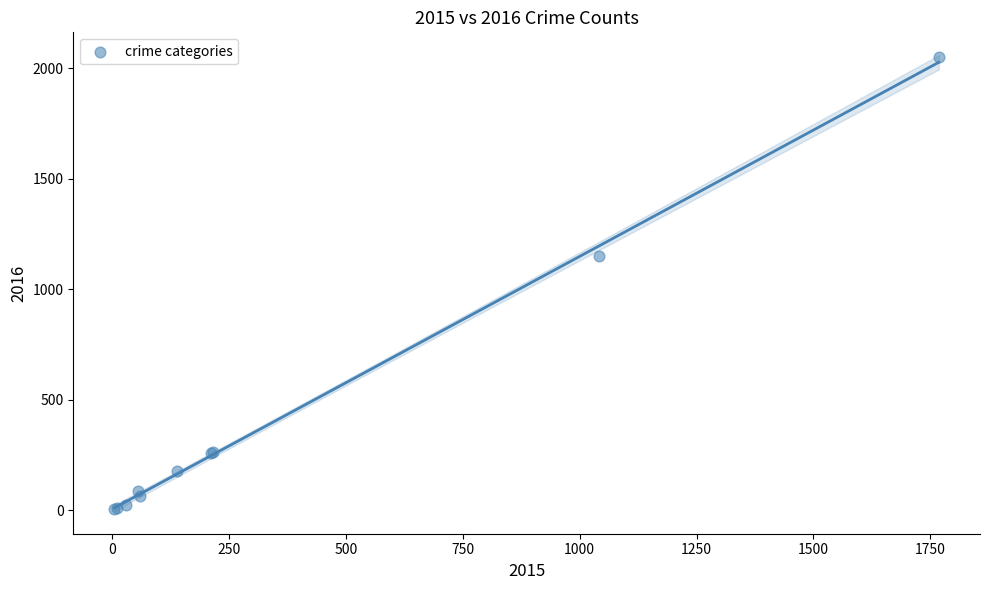

What Y value in the scatter plot is closest to 1027?

1151